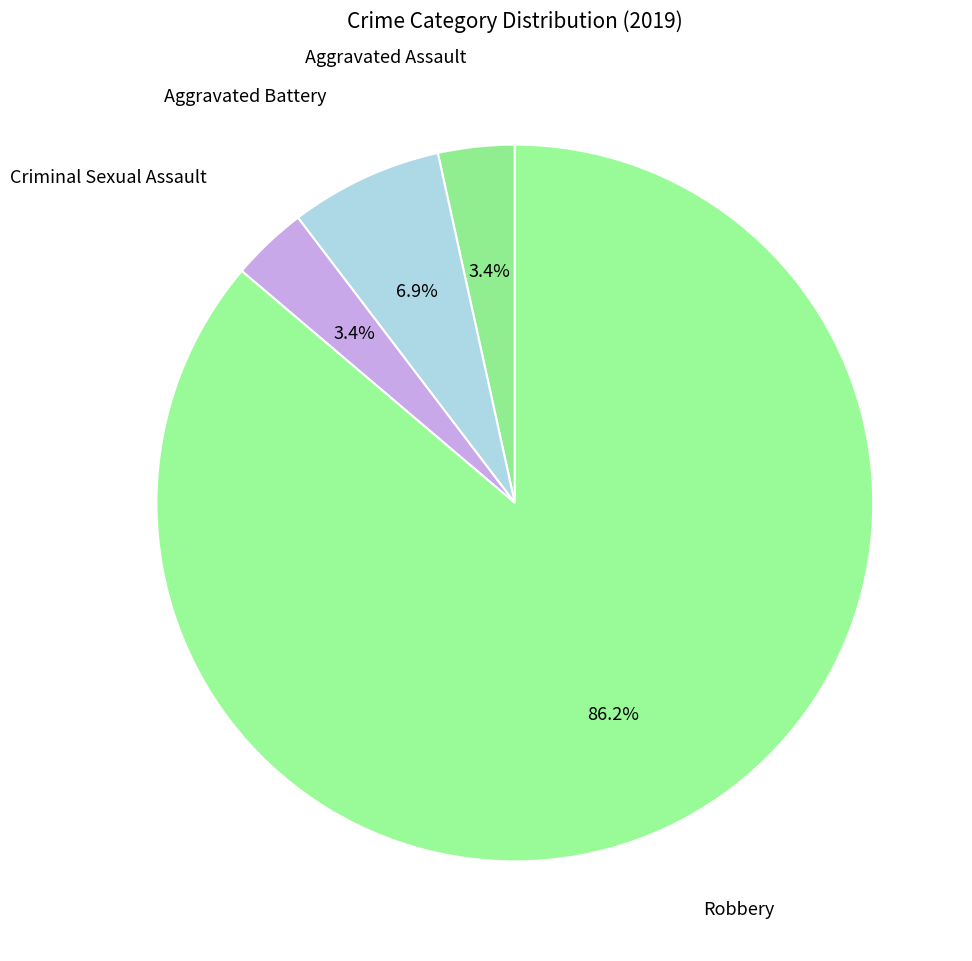

Count the number of slices in the pie.

4